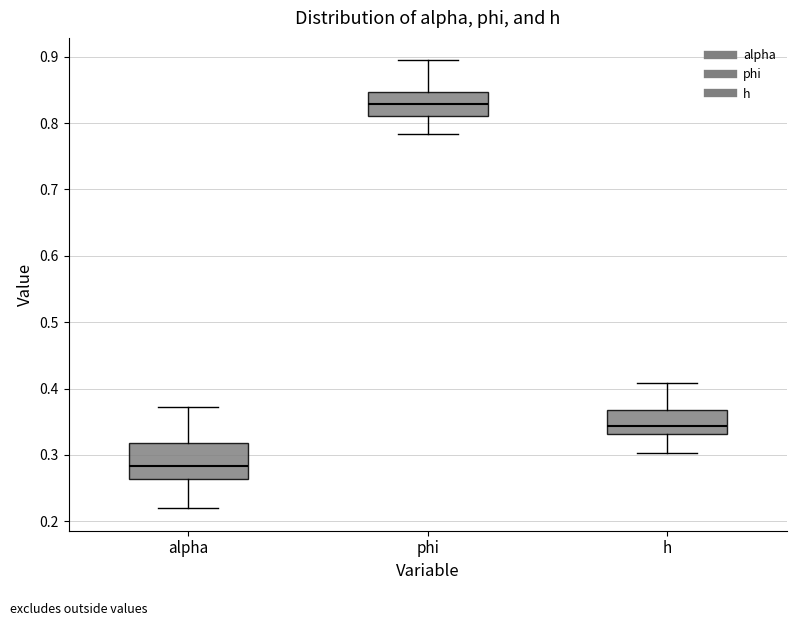

Reading left to right, read every box against the y-axis: the position of its median line, the range the box covers, and the ends of its whiskers. The values are not printed on the chart, so give them approximately, as read against the axis.

alpha: median 0.28, box 0.26 to 0.32, whiskers 0.22 to 0.37
phi: median 0.83, box 0.81 to 0.85, whiskers 0.78 to 0.89
h: median 0.34, box 0.33 to 0.37, whiskers 0.30 to 0.41